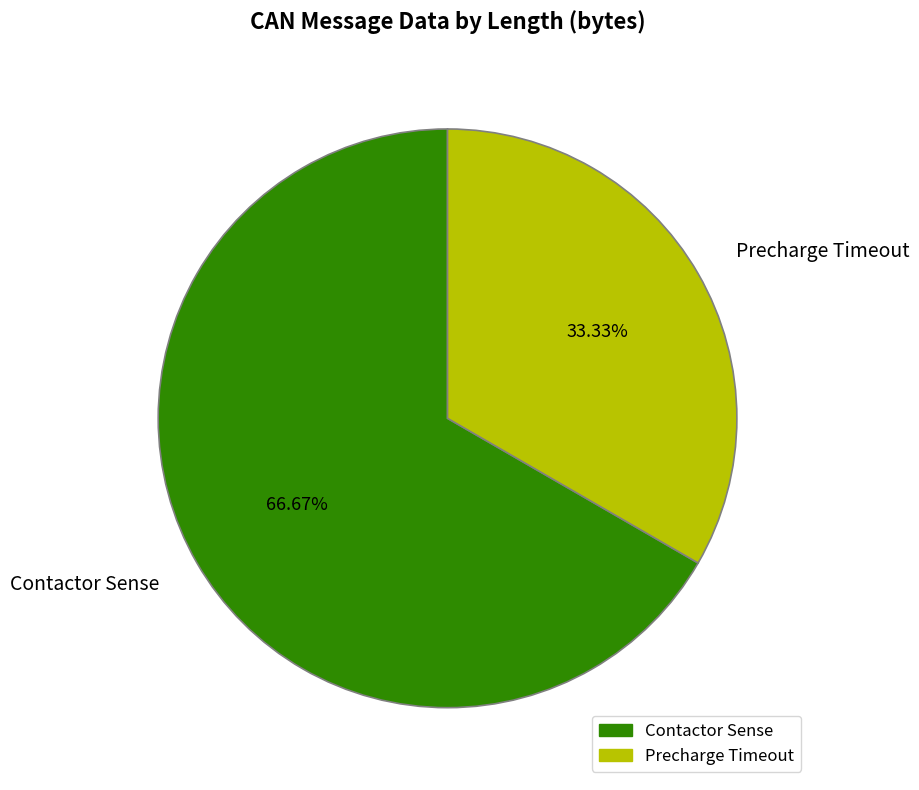

True or false: Contactor Sense accounts for 53% of the total.

False